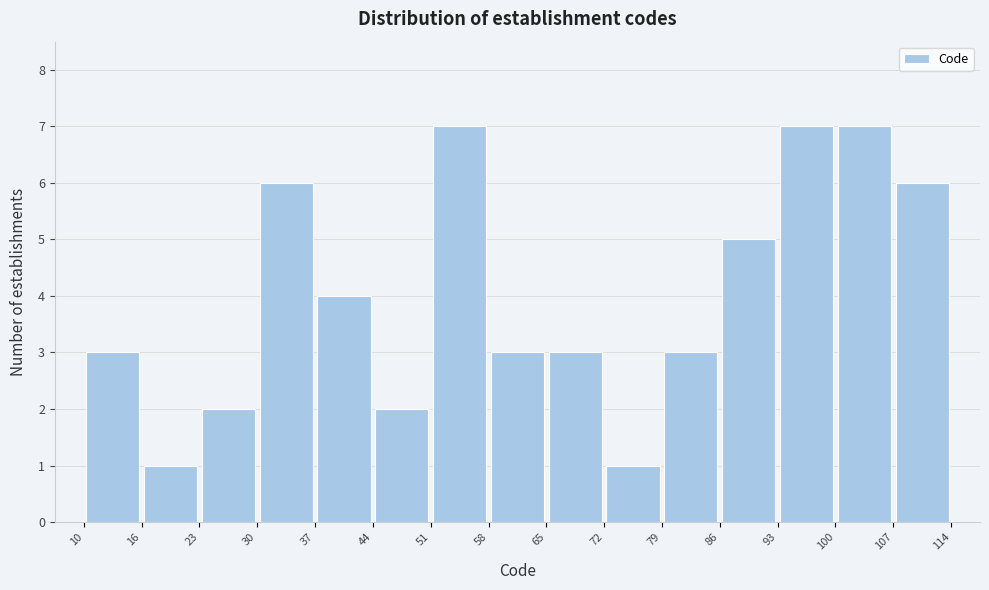

Reading left to right, transcribe this chart: for each bar, give the range it covers on the x-axis and its height. The values are not printed on the chart, so give them approximately, as read against the axis.

10 to 16: 3
16 to 23: 1
23 to 30: 2
30 to 37: 6
37 to 44: 4
44 to 51: 2
51 to 58: 7
58 to 65: 3
65 to 72: 3
72 to 79: 1
79 to 86: 3
86 to 93: 5
93 to 100: 7
100 to 107: 7
107 to 114: 6